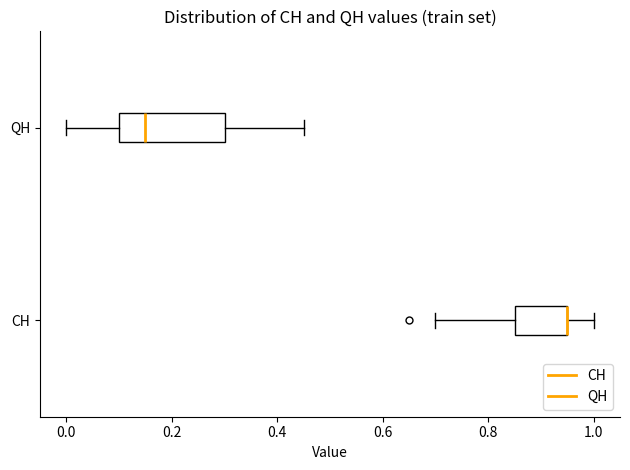

Where is the left edge of the box for CH on the x-axis? The values are not printed on the chart, so give them approximately, as read against the axis.

0.86